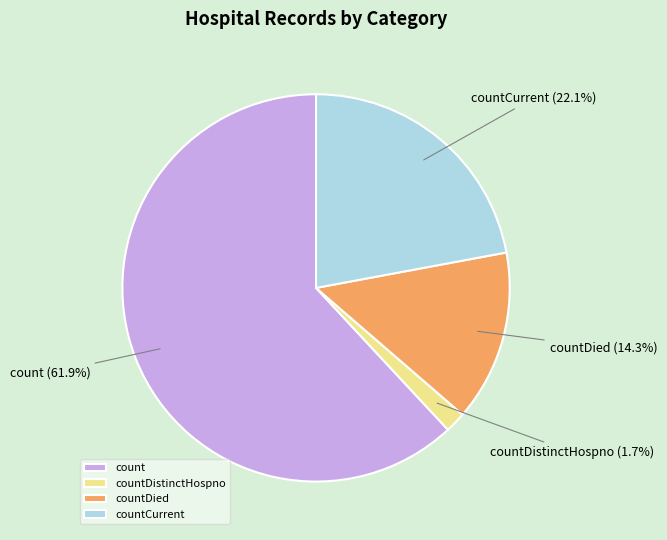

Which slice is the smallest?

countDistinctHospno